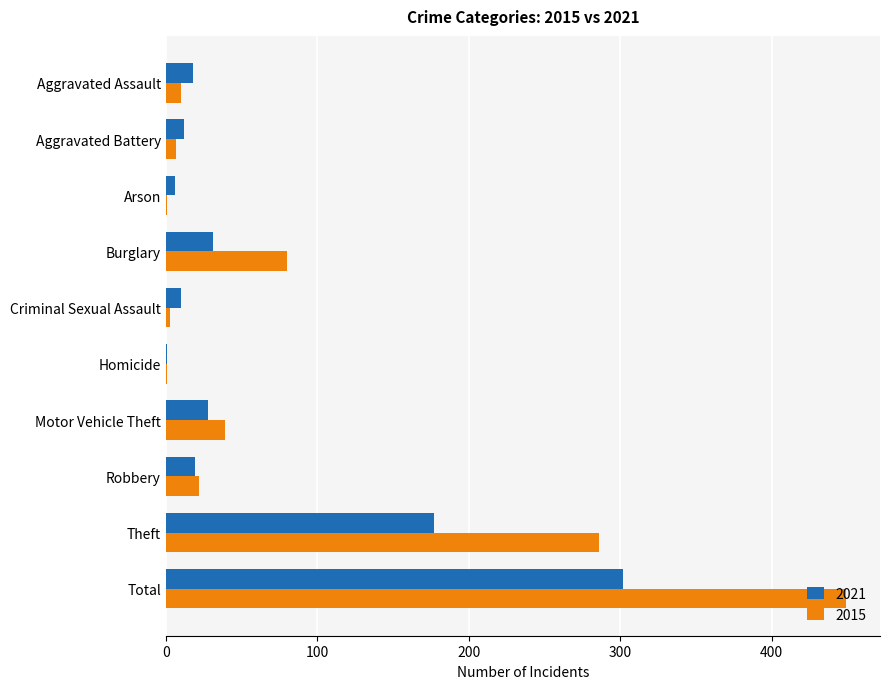

Which category has the highest value in the 2021 series?

Total